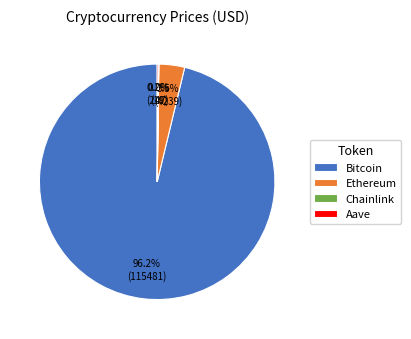

Does Bitcoin account for over 50% of the chart?

Yes